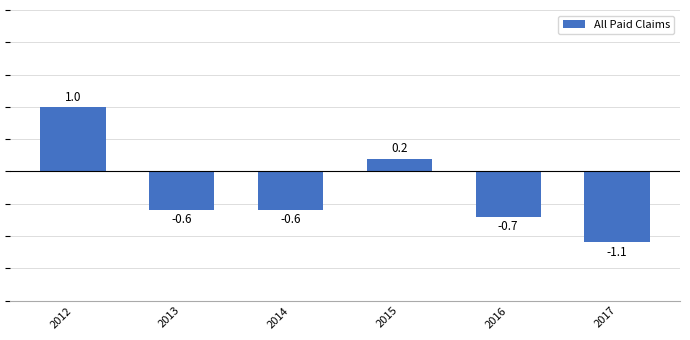

What is the value of the 6th bar from the left?

-1.1